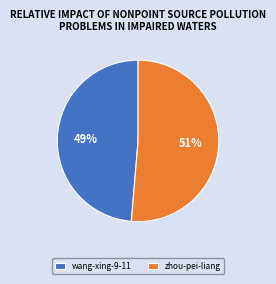

Is it true that wang-xing-9-11 is 55% of the pie?

False